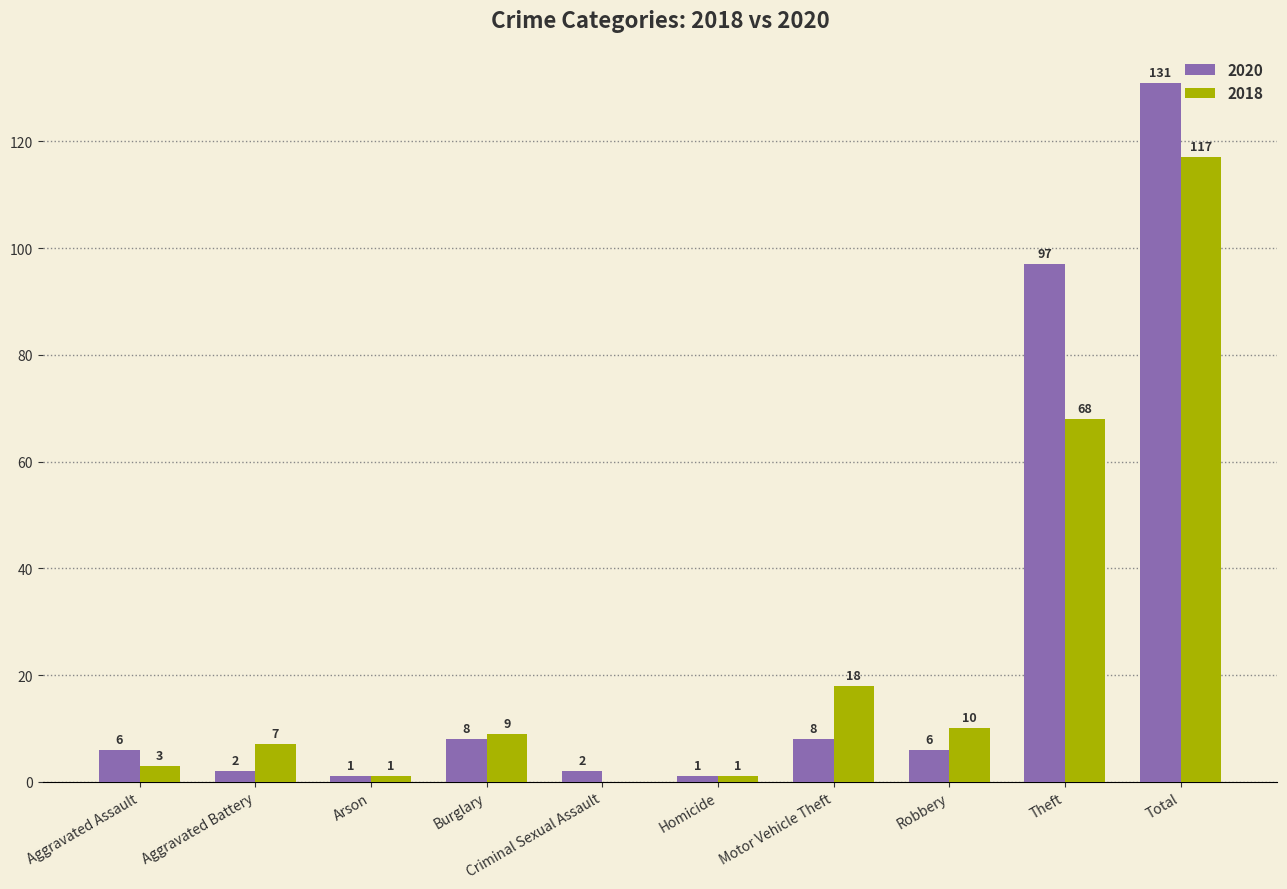

What is the highest value of the 2020 series?

131